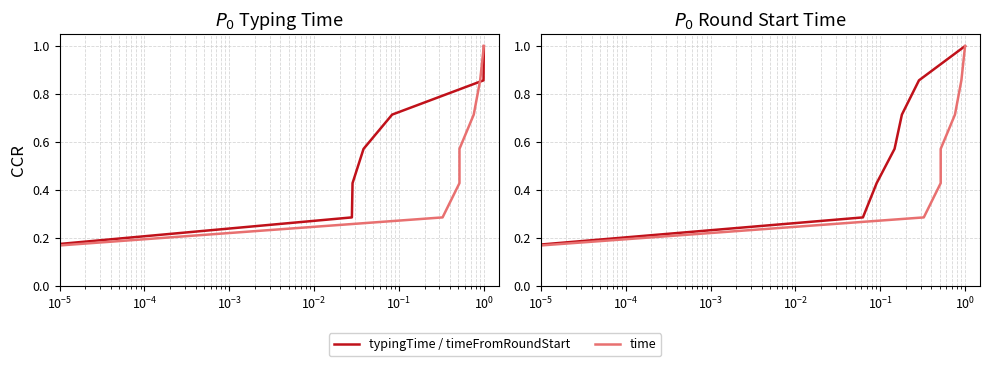

What are all the series names shown in the legend?

typingTime / timeFromRoundStart, time